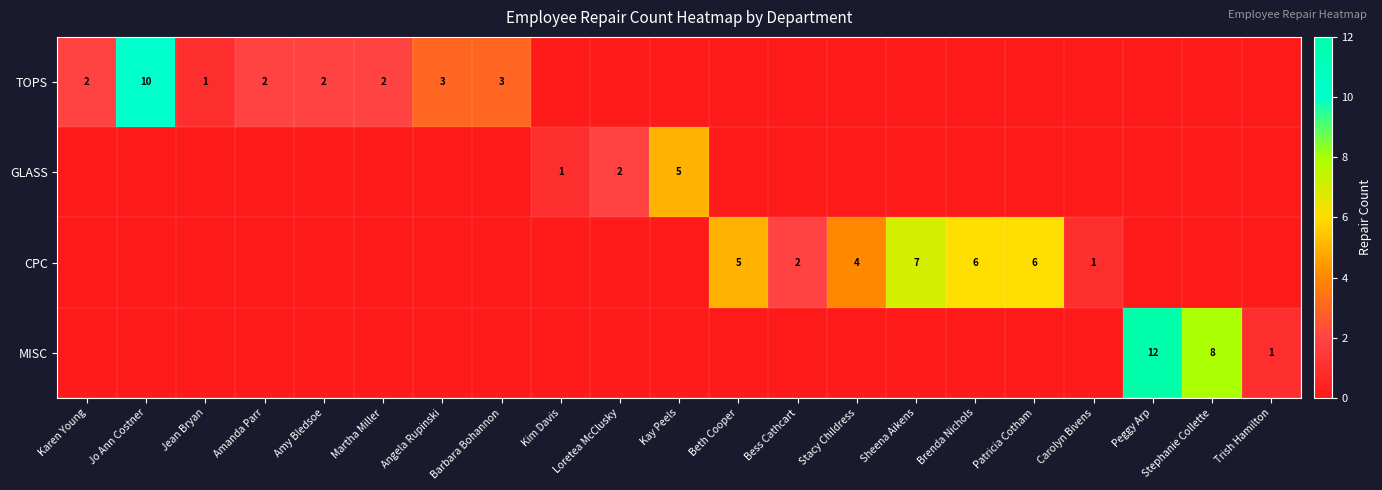

The value of CPC at Sheena Aikens is 7. True or false?

True